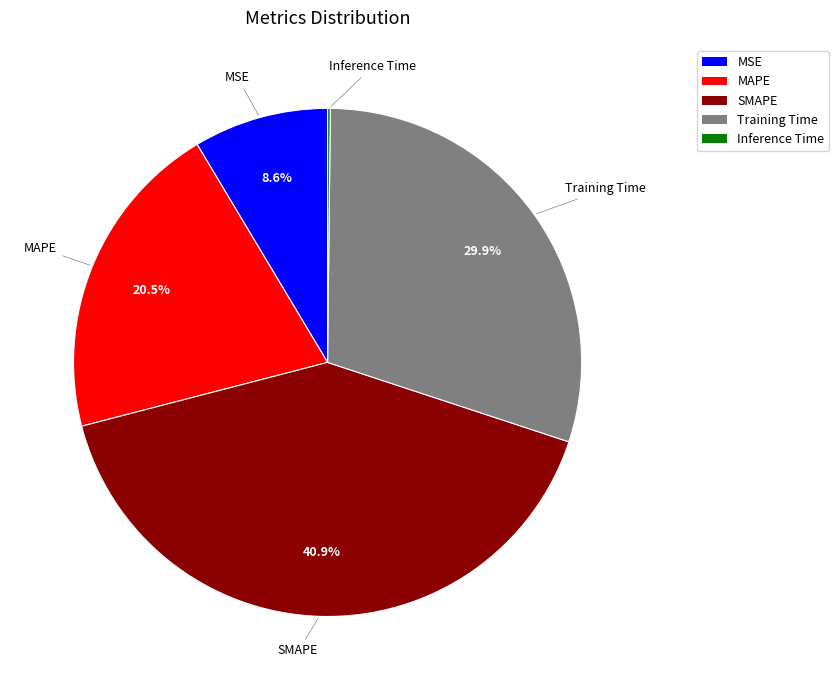

Which slice is the largest?

SMAPE